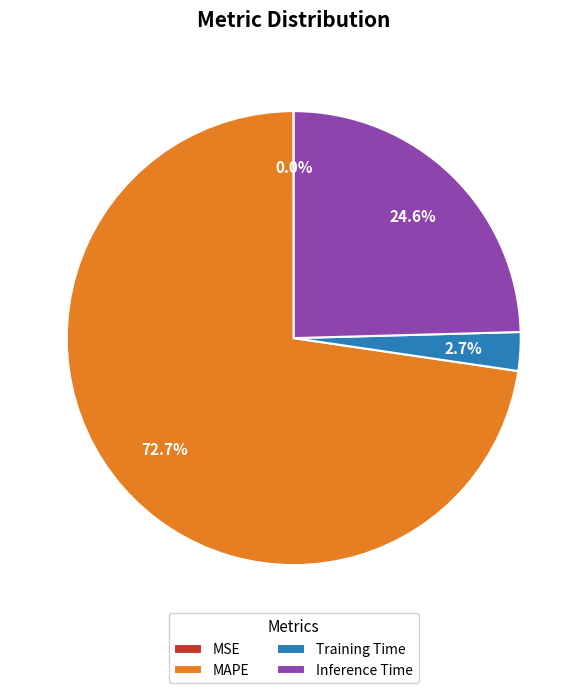

Is there any slice that represents more than half of the pie?

Yes